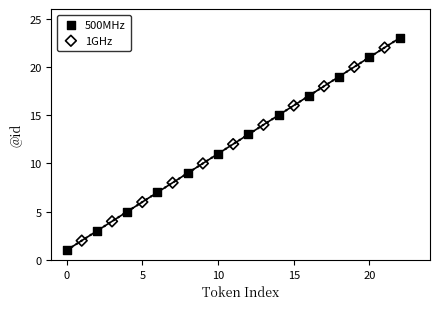

Which series reaches the minimum Y coordinate?

500MHz